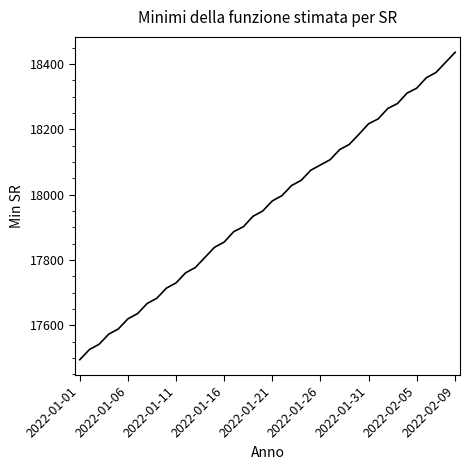

What is the difference between the maximum and minimum values?

941